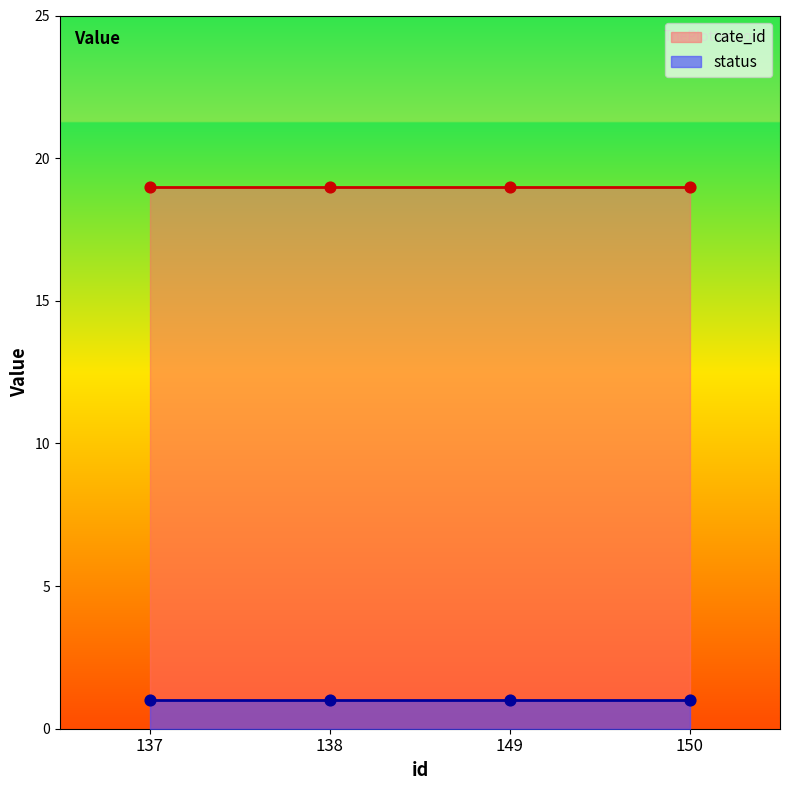

Which series has the widest spread of Y values?

status